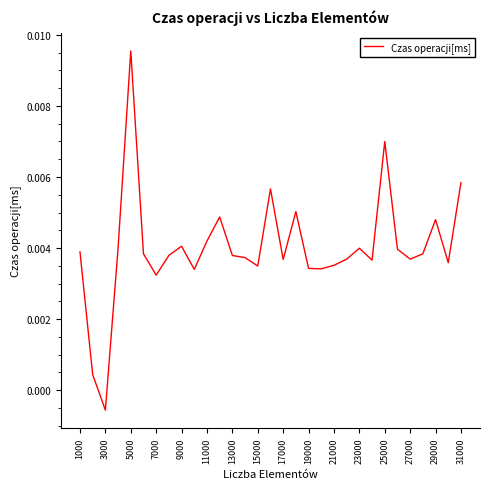

Which has a higher value, 19000 or 13000?

13000